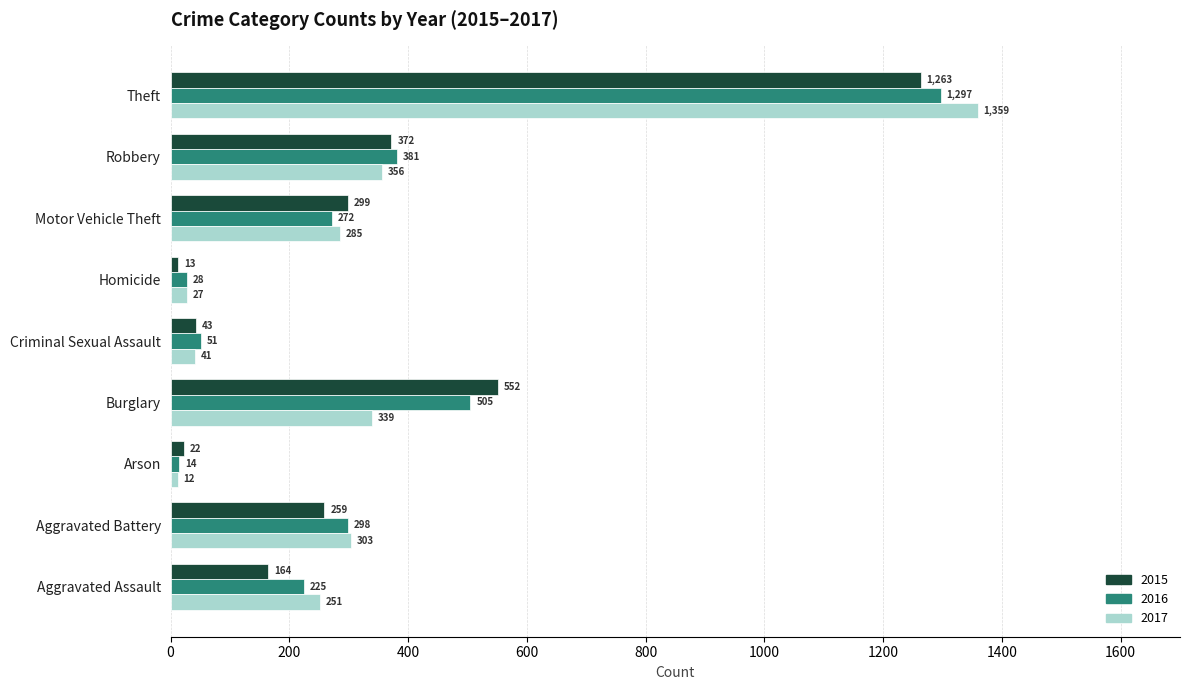

Which series changed the most between Aggravated Assault and Criminal Sexual Assault?

2017